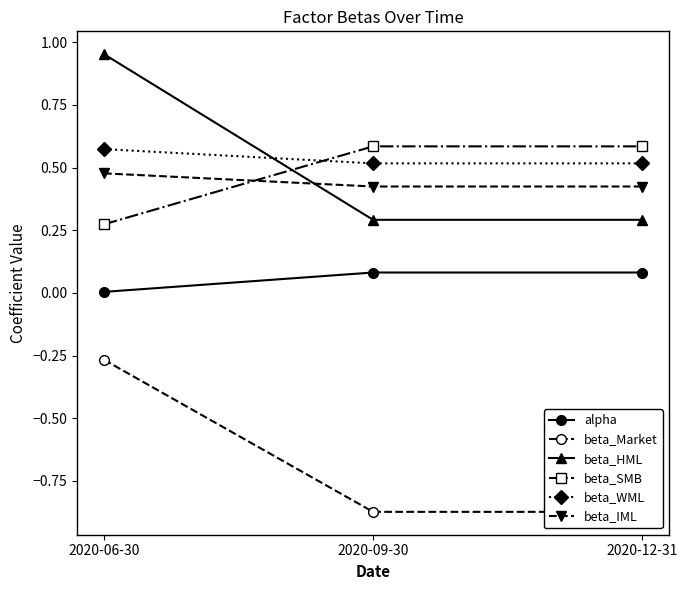

Rank the series at 2020-09-30 from lowest to highest value.

beta_Market, alpha, beta_HML, beta_IML, beta_WML, beta_SMB